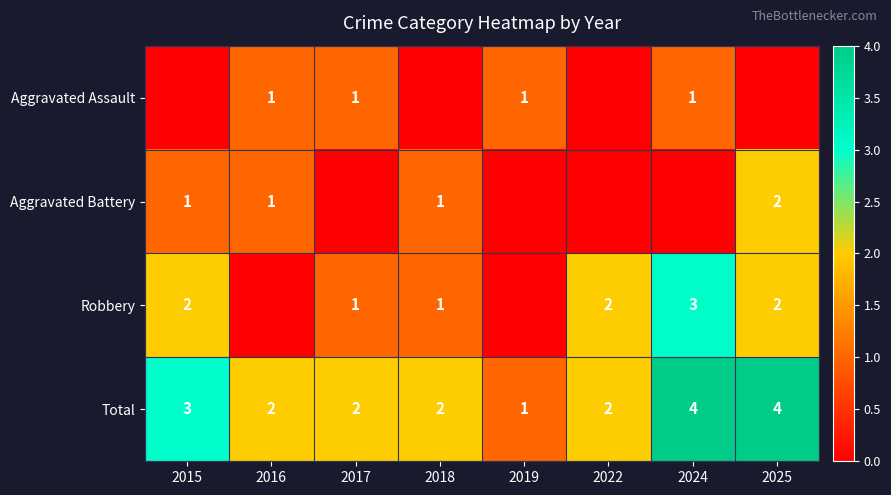

True or false: Aggravated Battery has a value of 1 at 2015.

True